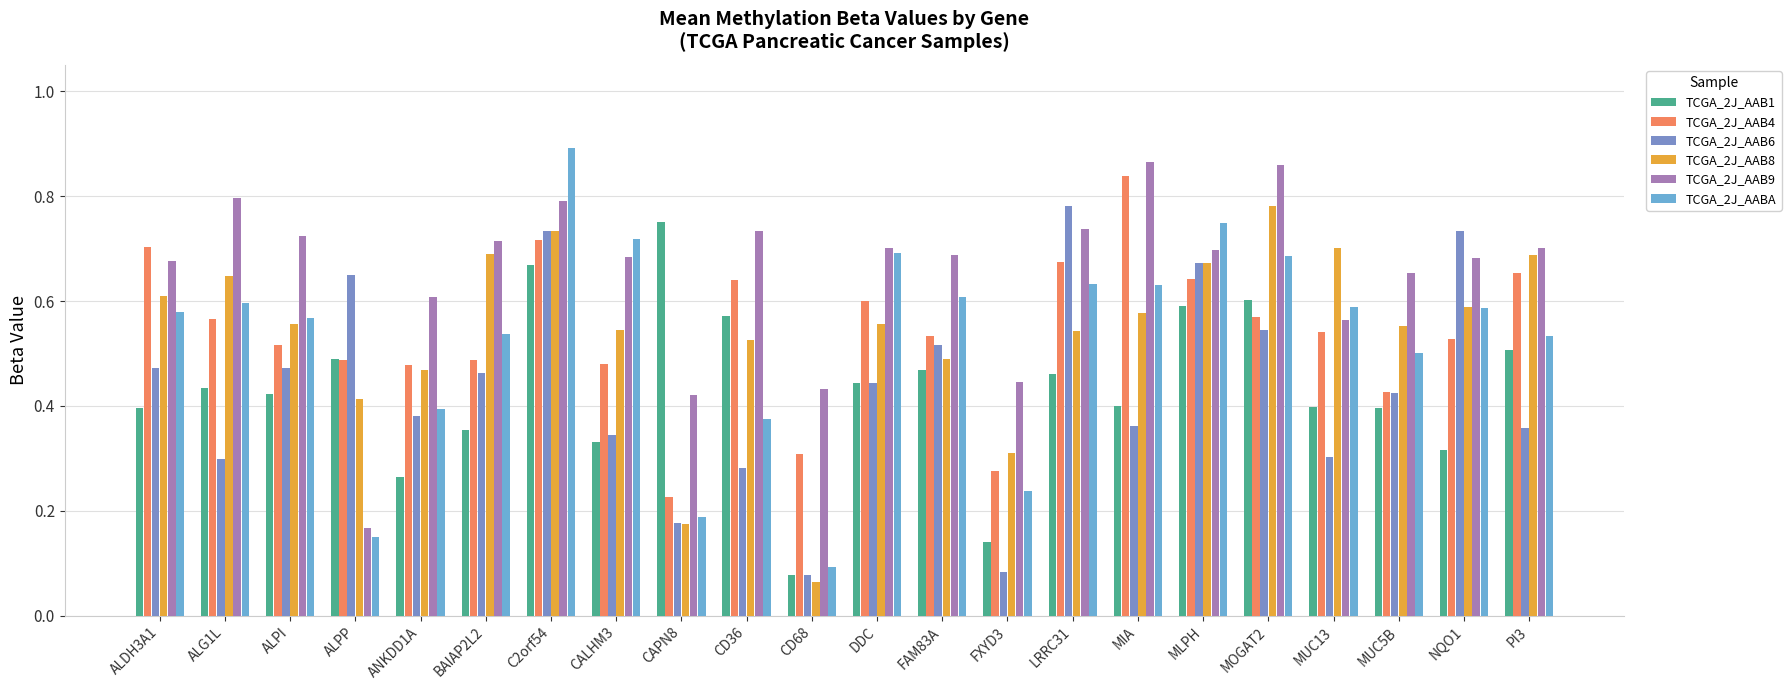

How many bars are there in total?

132